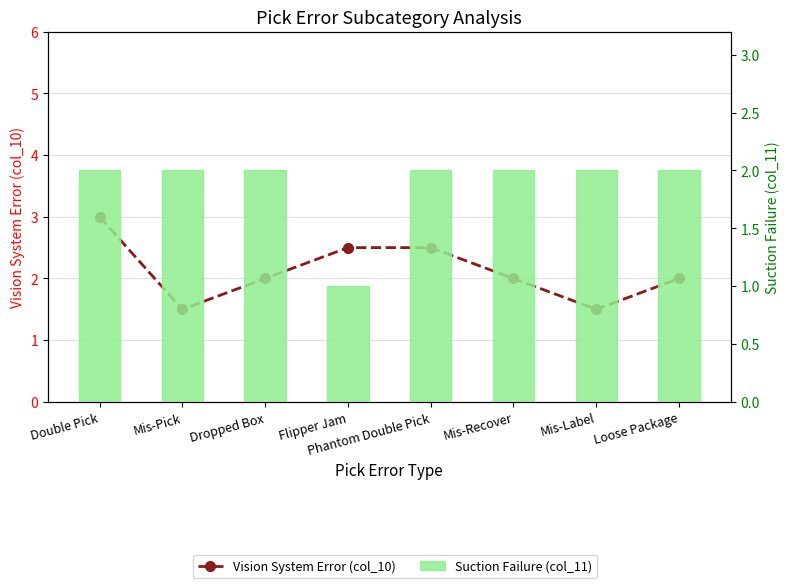

What is the value of the Suction Failure (col_11) bar at the 6th from the left?

2.0